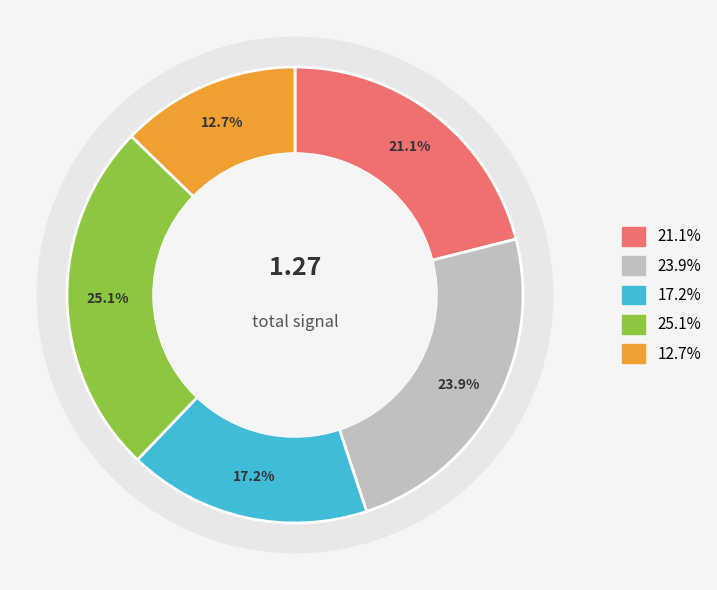

What is the change in value from signal segment 3 to signal segment 4?

+0.1